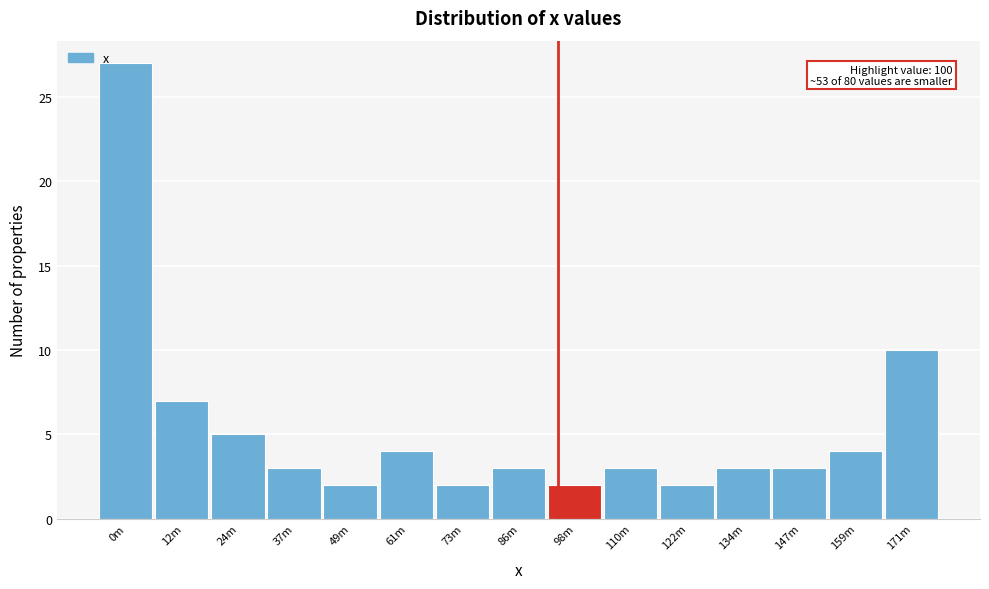

Reading left to right, list all the values displayed in this chart.

27	7	5	3	2	4	2	3	2	3	2	3	3	4	10